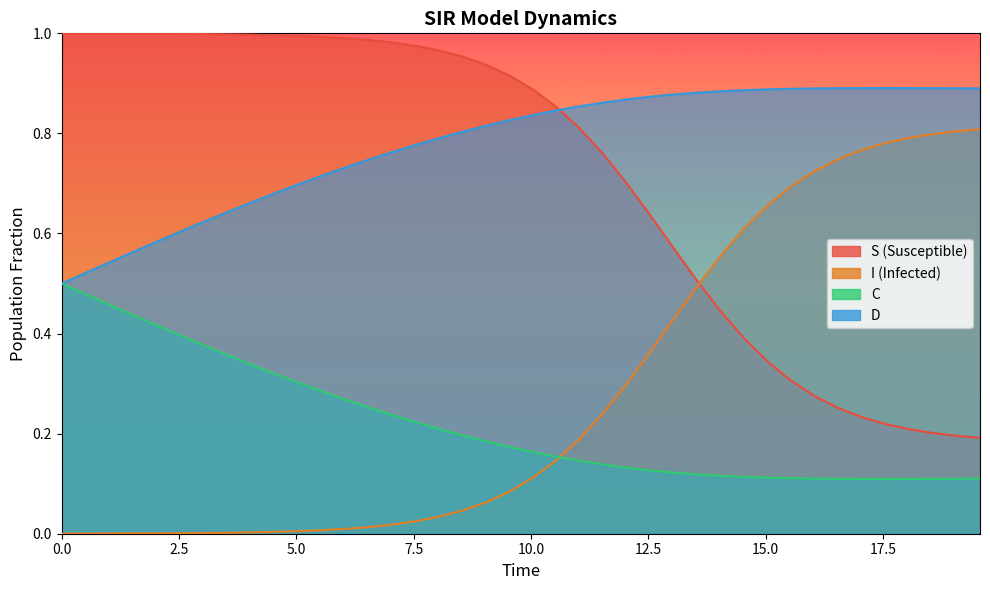

At which category is the sum across all series the highest?

12.5